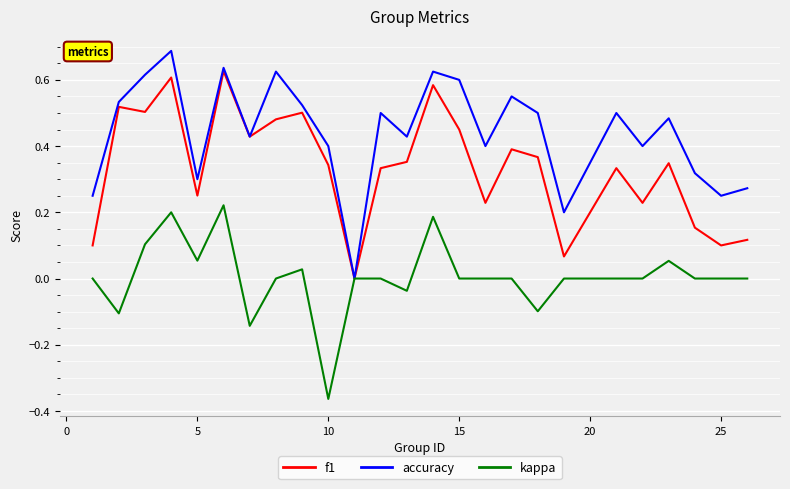

Which series has the largest total across all categories?

accuracy